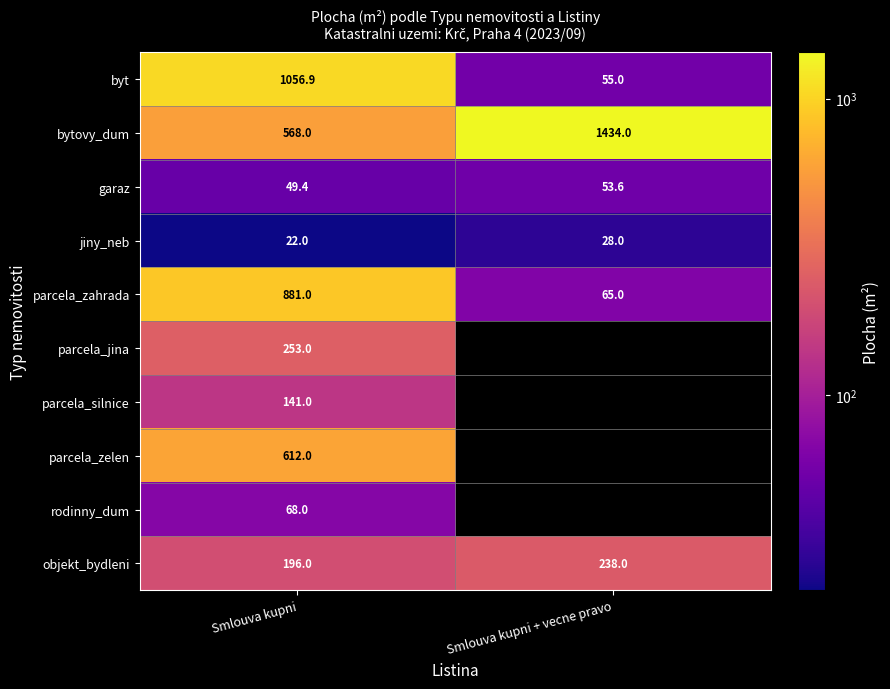

What is the sum of the byt values at Smlouva kupni + vecne pravo and Smlouva kupni?

1111.9